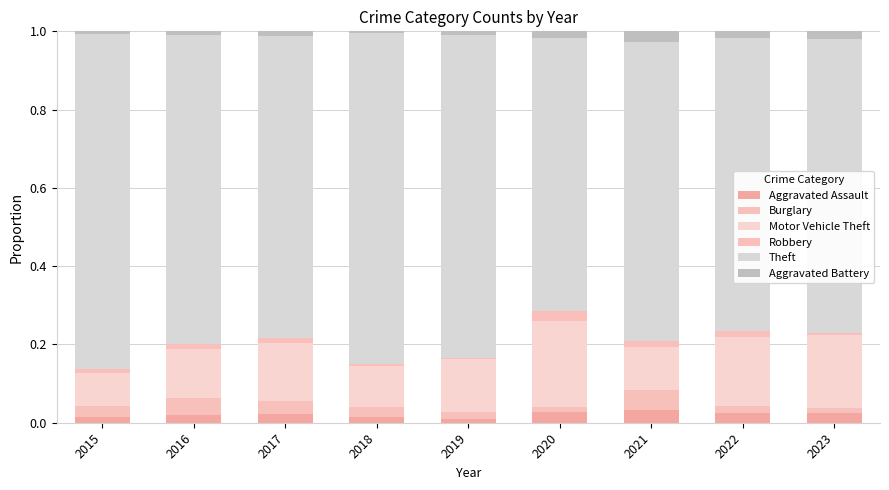

At which label is Robbery closest to 0?

2019